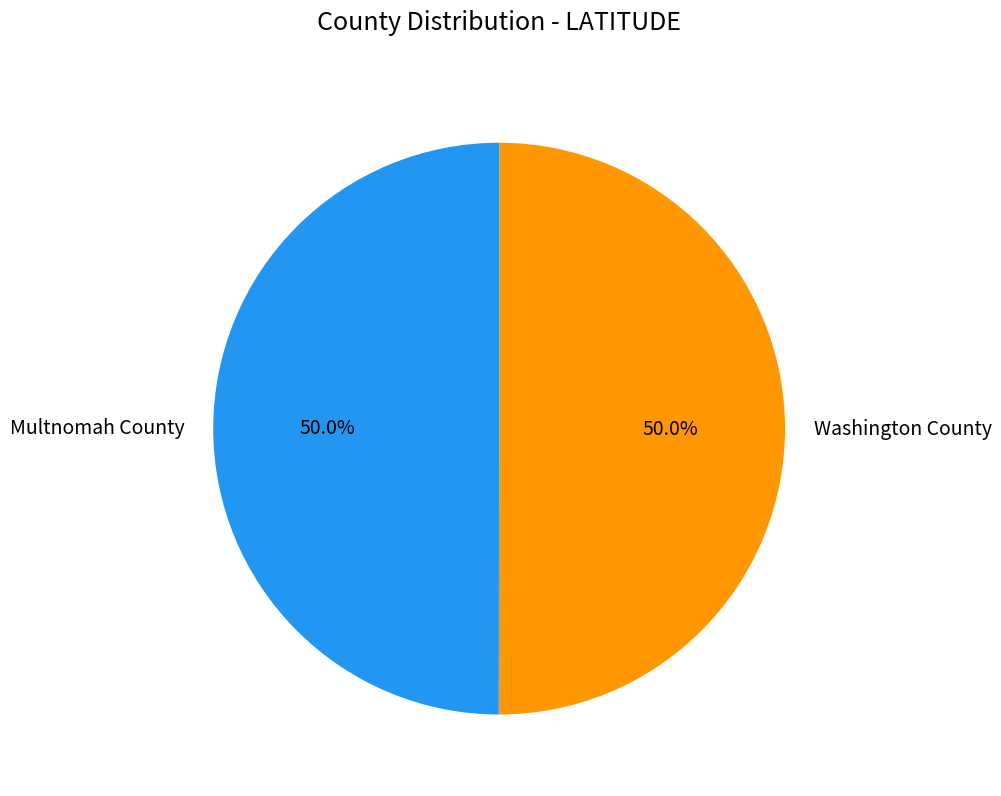

Is the sum of Multnomah County and Washington County greater than half?

Yes